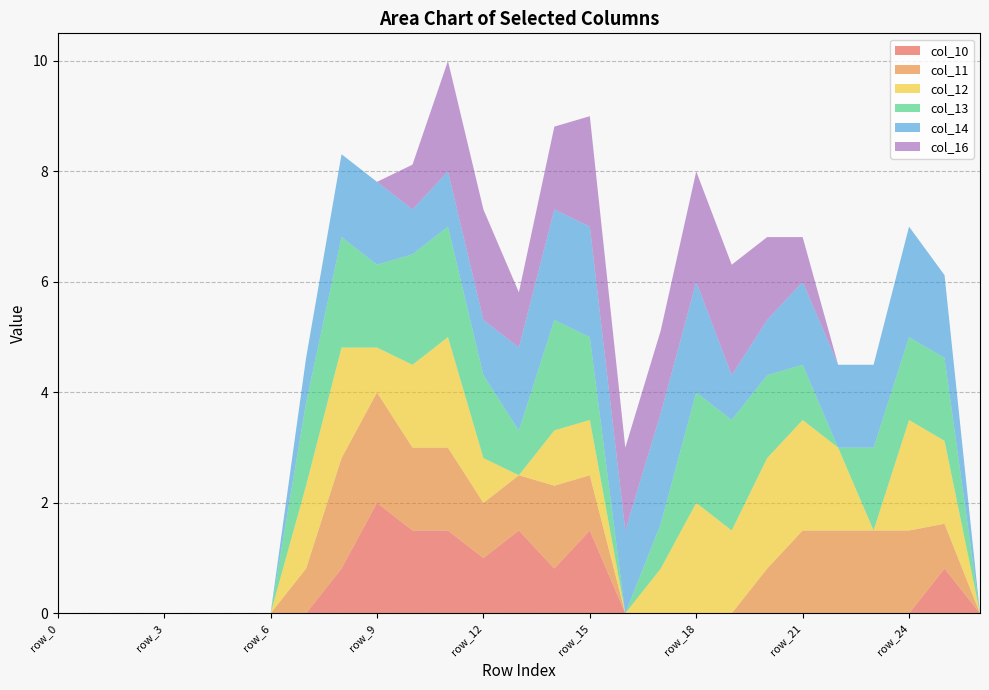

Reading right to left, extract all data points from this chart.

col_10: row_26=0.0	row_25=0.8	row_24=0.0	row_23=0.0	row_22=0.0	row_21=0.0	row_20=0.0	row_19=0.0	row_18=0.0	row_17=0.0	row_16=0.0	row_15=1.5	row_14=0.8	row_13=1.5	row_12=1.0	row_11=1.5	row_10=1.5	row_9=2.0	row_8=0.8	row_7=0.0	row_6=0.0	row_5=0.0	row_4=0.0	row_3=0.0	row_2=0.0	row_1=0.0	row_0=0.0
col_11: row_26=0.0	row_25=0.8	row_24=1.5	row_23=1.5	row_22=1.5	row_21=1.5	row_20=0.8	row_19=0.0	row_18=0.0	row_17=0.0	row_16=0.0	row_15=1.0	row_14=1.5	row_13=1.0	row_12=1.0	row_11=1.5	row_10=1.5	row_9=2.0	row_8=2.0	row_7=0.8	row_6=0.0	row_5=0.0	row_4=0.0	row_3=0.0	row_2=0.0	row_1=0.0	row_0=0.0
col_12: row_26=0.0	row_25=1.5	row_24=2.0	row_23=0.0	row_22=1.5	row_21=2.0	row_20=2.0	row_19=1.5	row_18=2.0	row_17=0.8	row_16=0.0	row_15=1.0	row_14=1.0	row_13=0.0	row_12=0.8	row_11=2.0	row_10=1.5	row_9=0.8	row_8=2.0	row_7=1.5	row_6=0.0	row_5=0.0	row_4=0.0	row_3=0.0	row_2=0.0	row_1=0.0	row_0=0.0
col_13: row_26=0.0	row_25=1.5	row_24=1.5	row_23=1.5	row_22=0.0	row_21=1.0	row_20=1.5	row_19=2.0	row_18=2.0	row_17=0.8	row_16=0.0	row_15=1.5	row_14=2.0	row_13=0.8	row_12=1.5	row_11=2.0	row_10=2.0	row_9=1.5	row_8=2.0	row_7=1.5	row_6=0.0	row_5=0.0	row_4=0.0	row_3=0.0	row_2=0.0	row_1=0.0	row_0=0.0
col_14: row_26=0.0	row_25=1.5	row_24=2.0	row_23=1.5	row_22=1.5	row_21=1.5	row_20=1.0	row_19=0.8	row_18=2.0	row_17=2.0	row_16=1.5	row_15=2.0	row_14=2.0	row_13=1.5	row_12=1.0	row_11=1.0	row_10=0.8	row_9=1.5	row_8=1.5	row_7=0.8	row_6=0.0	row_5=0.0	row_4=0.0	row_3=0.0	row_2=0.0	row_1=0.0	row_0=0.0
col_16: row_26=0.0	row_25=0.0	row_24=0.0	row_23=0.0	row_22=0.0	row_21=0.8	row_20=1.5	row_19=2.0	row_18=2.0	row_17=1.5	row_16=1.5	row_15=2.0	row_14=1.5	row_13=1.0	row_12=2.0	row_11=2.0	row_10=0.8	row_9=0.0	row_8=0.0	row_7=0.0	row_6=0.0	row_5=0.0	row_4=0.0	row_3=0.0	row_2=0.0	row_1=0.0	row_0=0.0